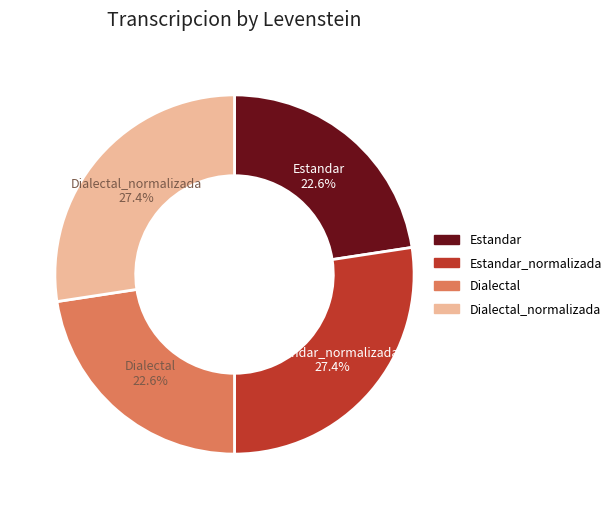

Does any single category account for the majority?

No